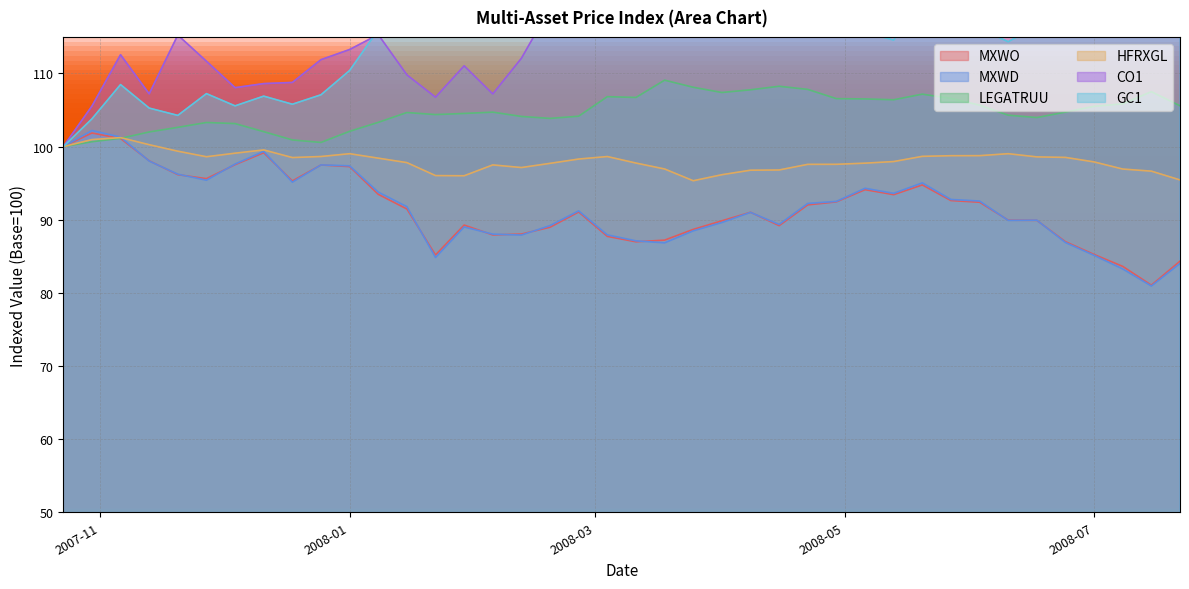

What is the minimum value for MXWD?

80.9